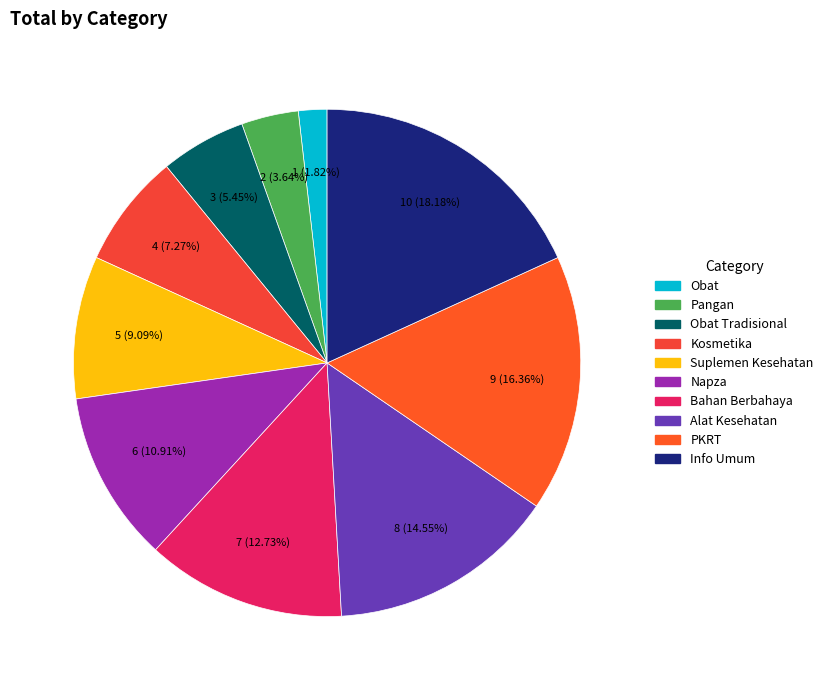

How many slices are in this pie chart?

10